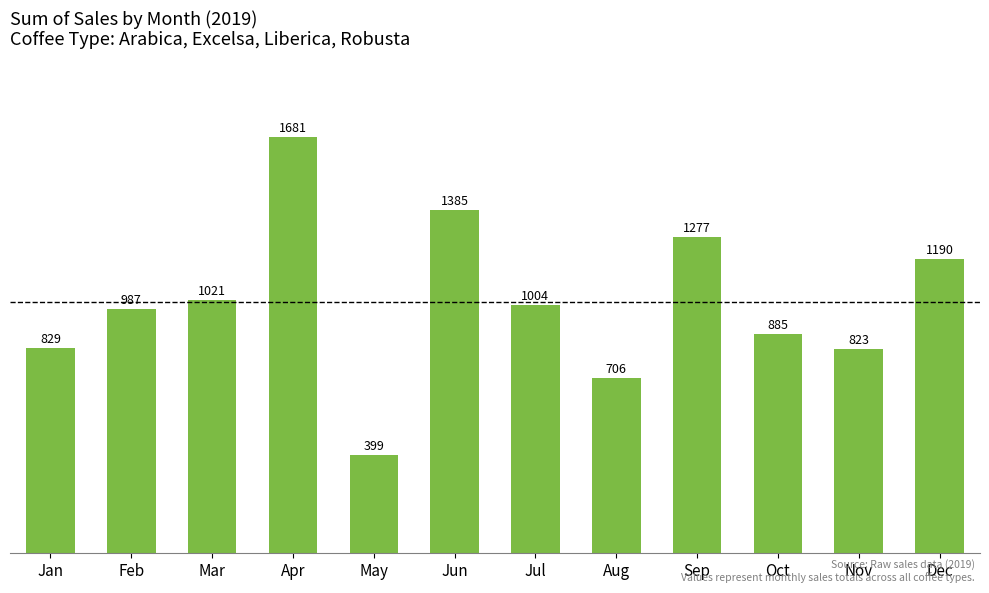

What is the difference between the maximum and second lowest values?

974.4